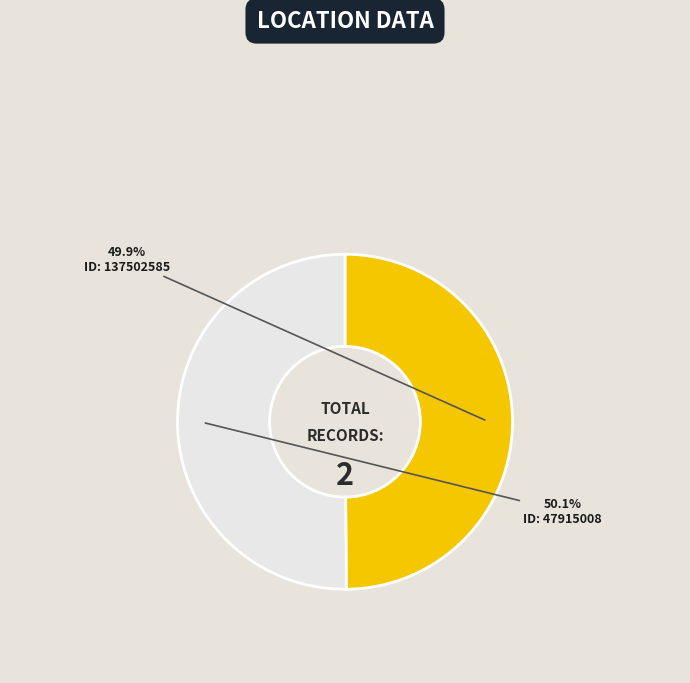

How many slices are in this pie chart?

2